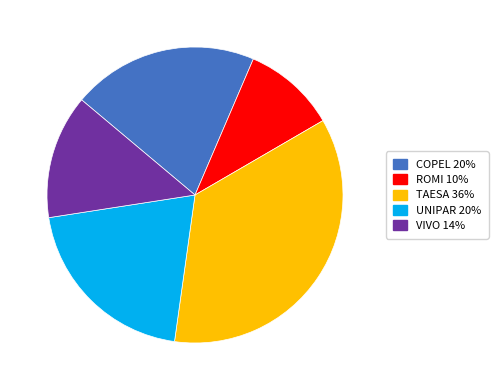

Approximately how many times larger is the value at COPEL compared to UNIPAR?

1.0